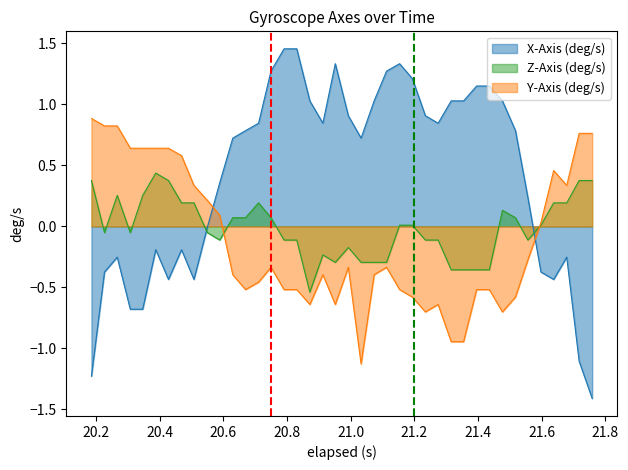

How many lines are shown in the chart?

3